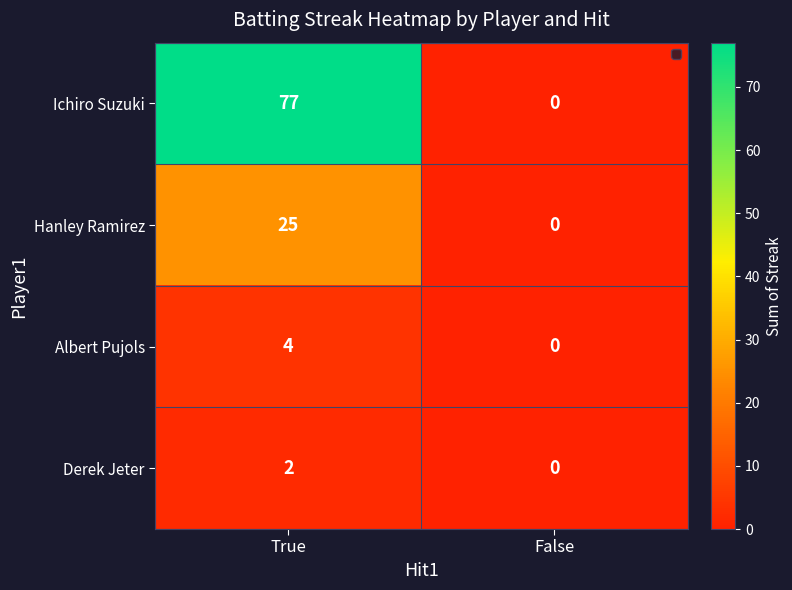

What is the difference between the highest and lowest values at True?

75